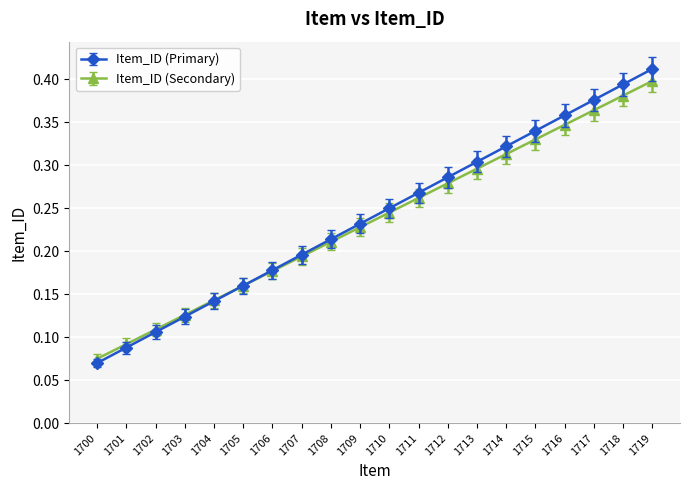

Which category has the lowest value across all series?

1700